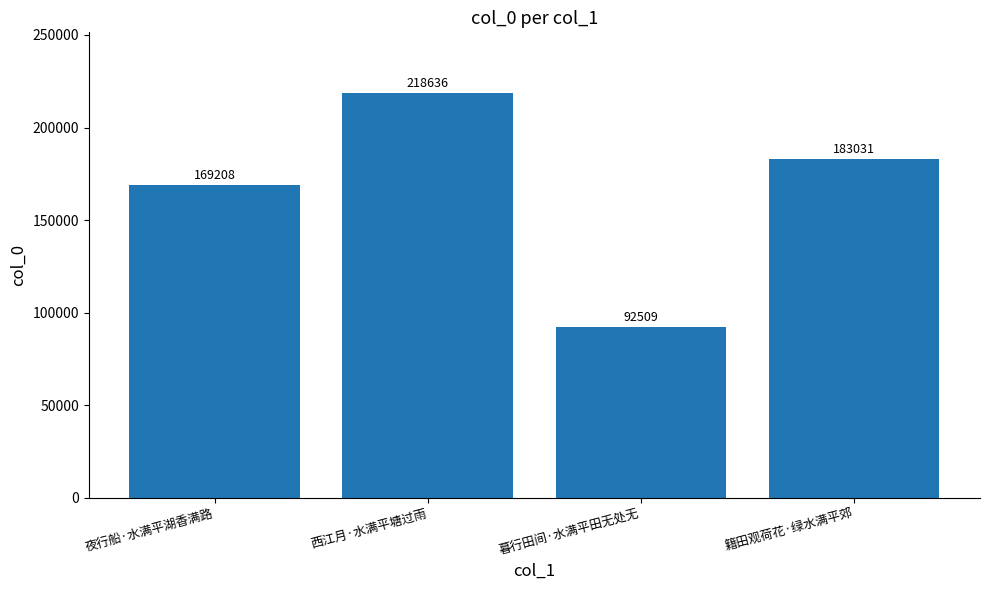

What is the difference between the maximum and minimum values?

126127